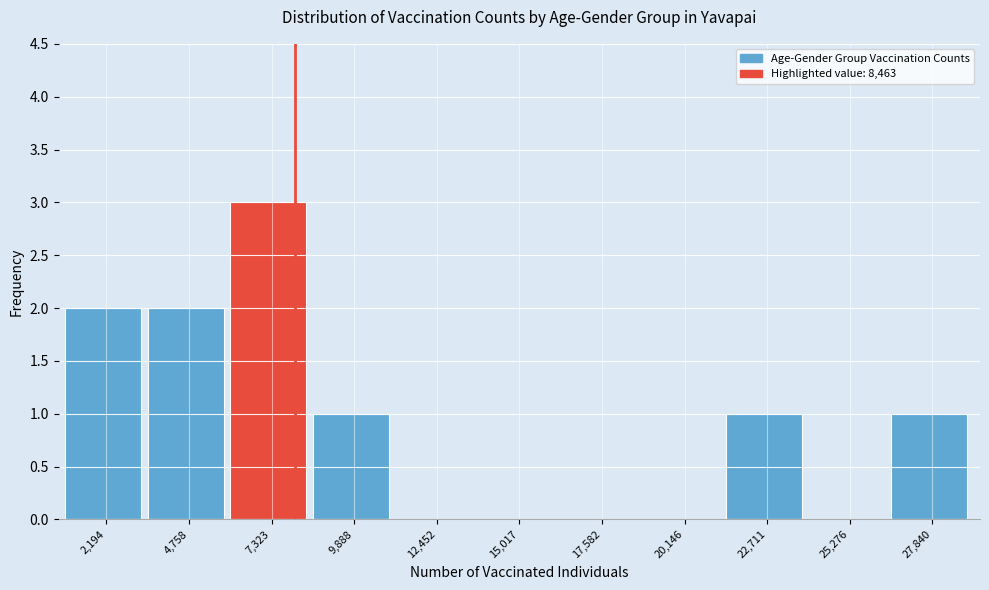

Over which range of the x-axis is the bar tallest?

6000 to 8500